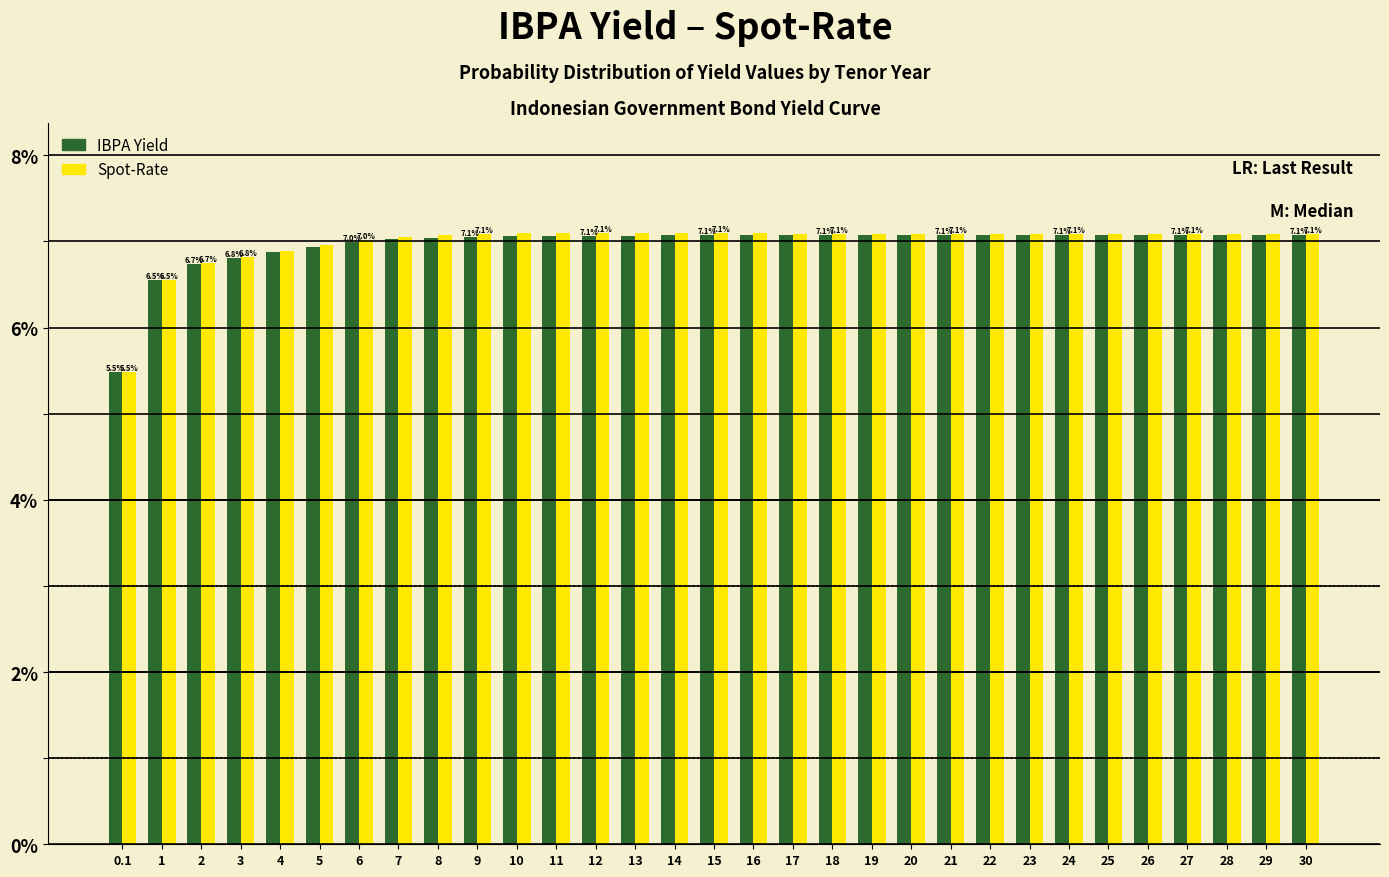

What is the highest value of the IBPA Yield series?

7.1